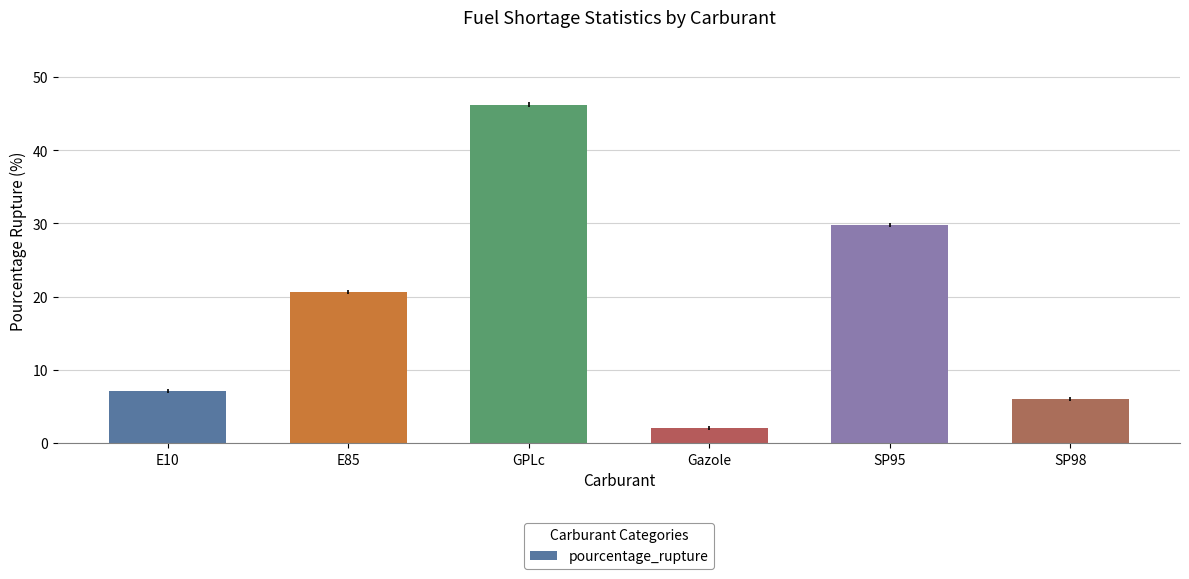

Which category has the highest value across all series?

GPLc